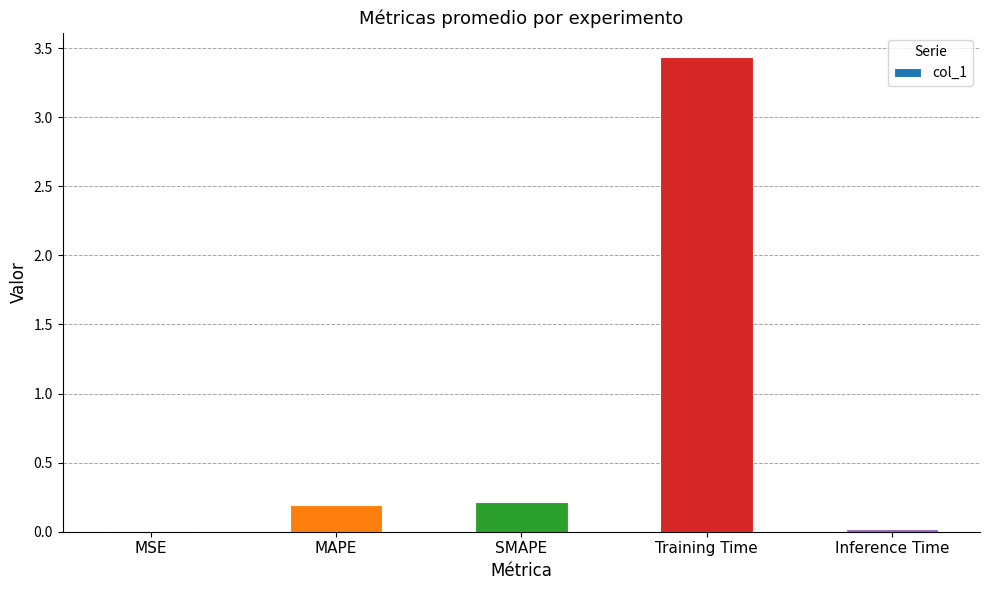

What is the sum of all values?

3.9